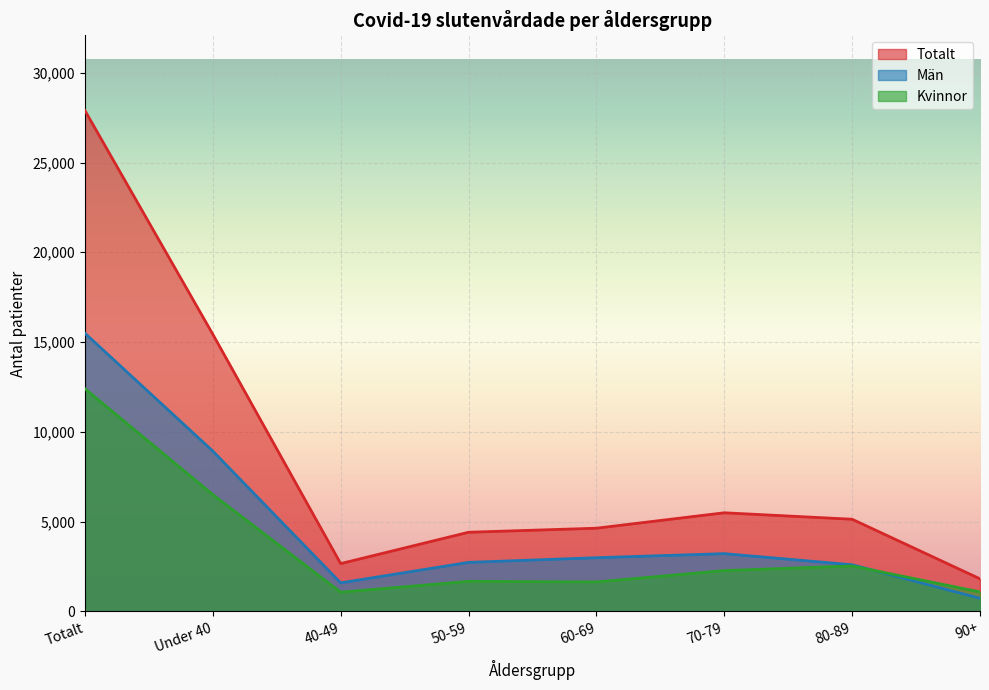

What is the total value across all series at 60-69?

9272